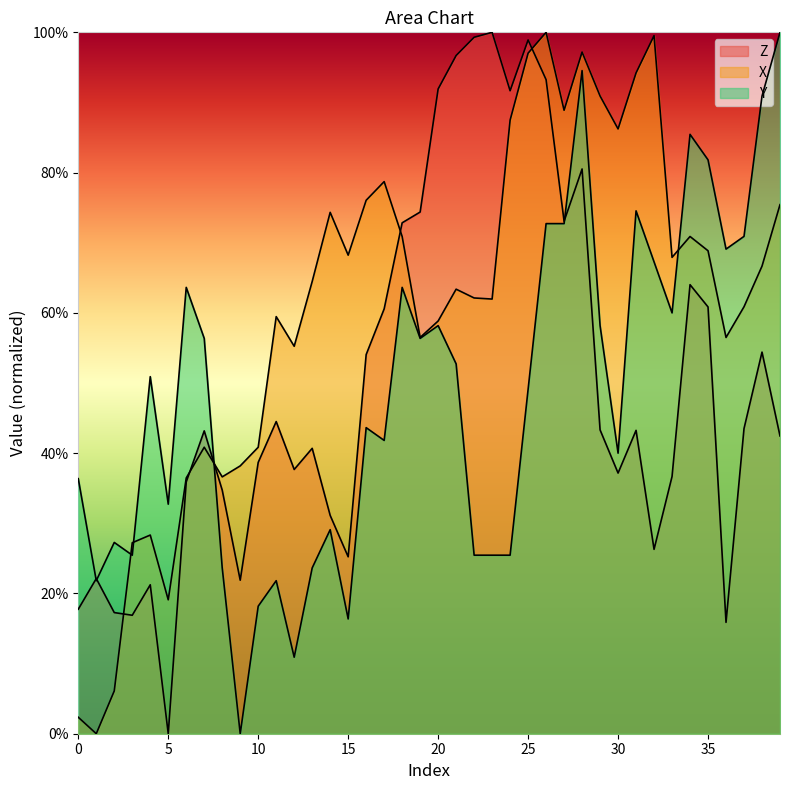

The X series shows 70.9 at 34. True or false?

True